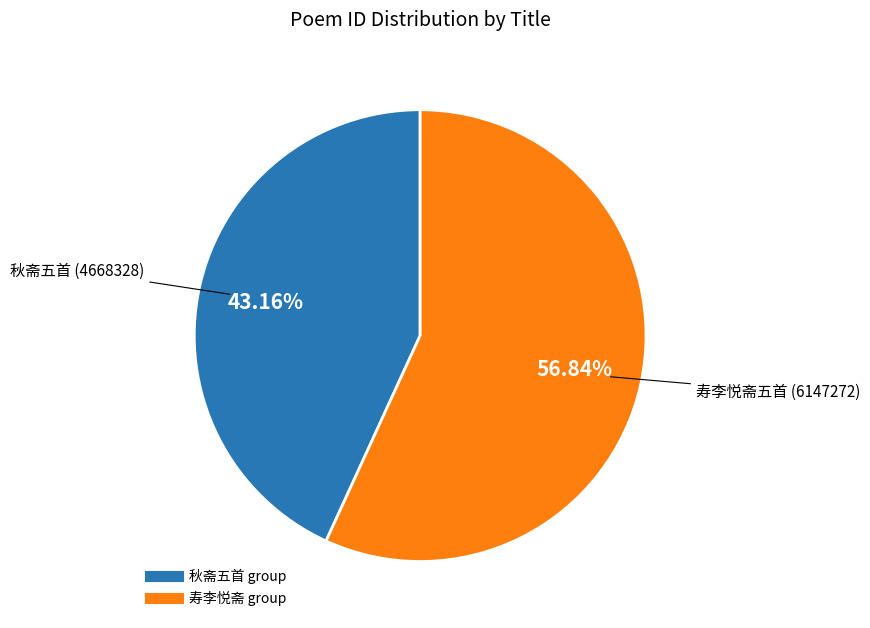

Does any single category account for the majority?

Yes